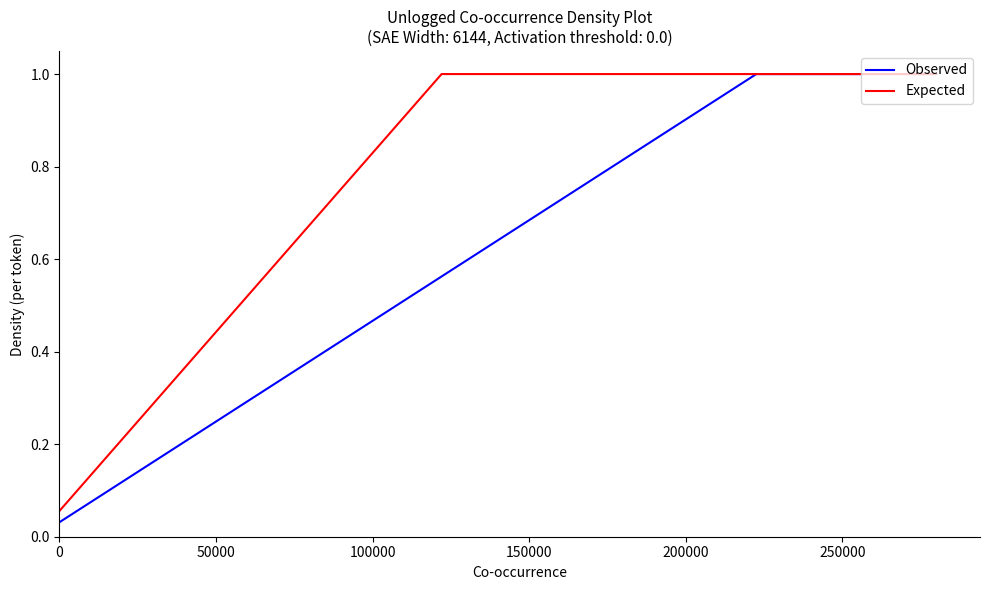

Which series has the largest range (max minus min)?

Observed